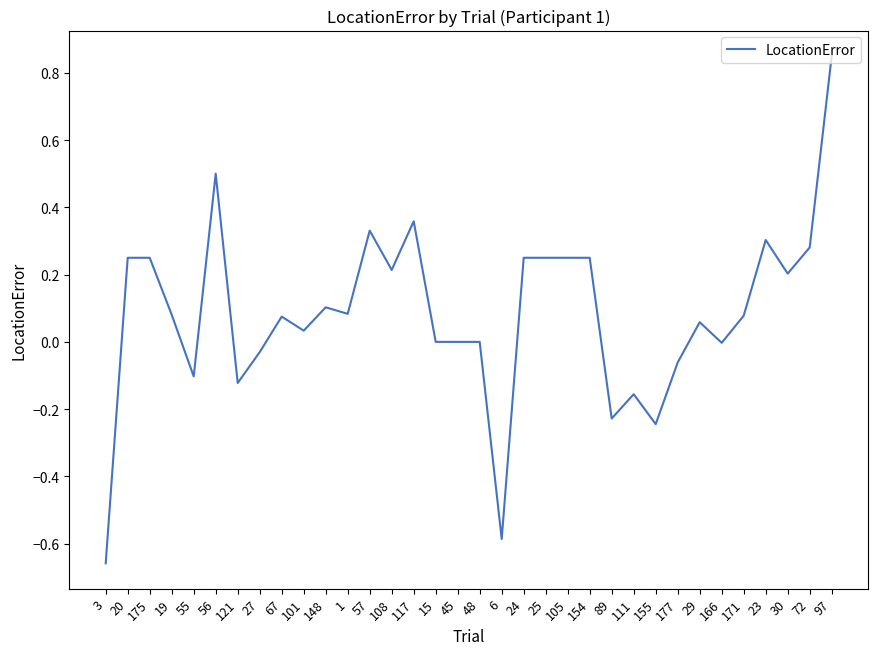

At which category does the chart reach its minimum across all series?

3